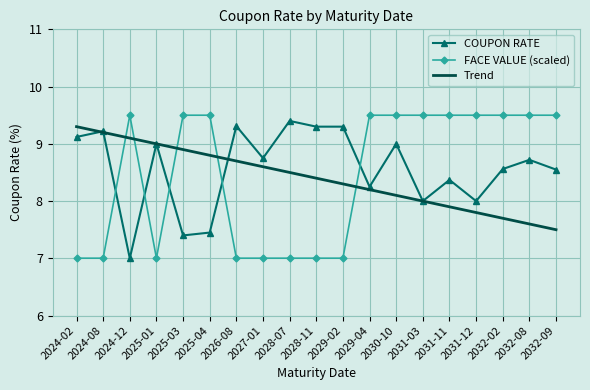

Is the value of FACE VALUE (scaled) at 2024-02 greater than the value of COUPON RATE at 2028-07?

No